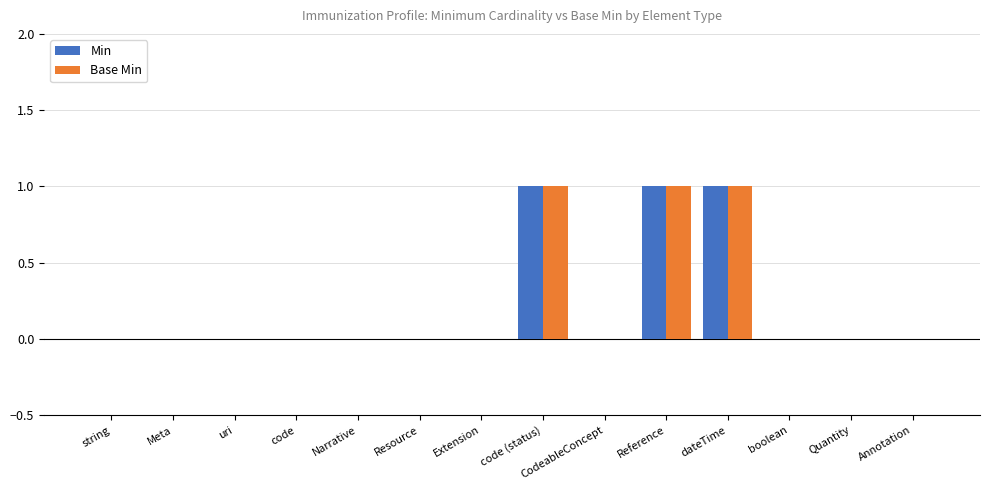

The value of Min at Meta is 0. True or false?

True